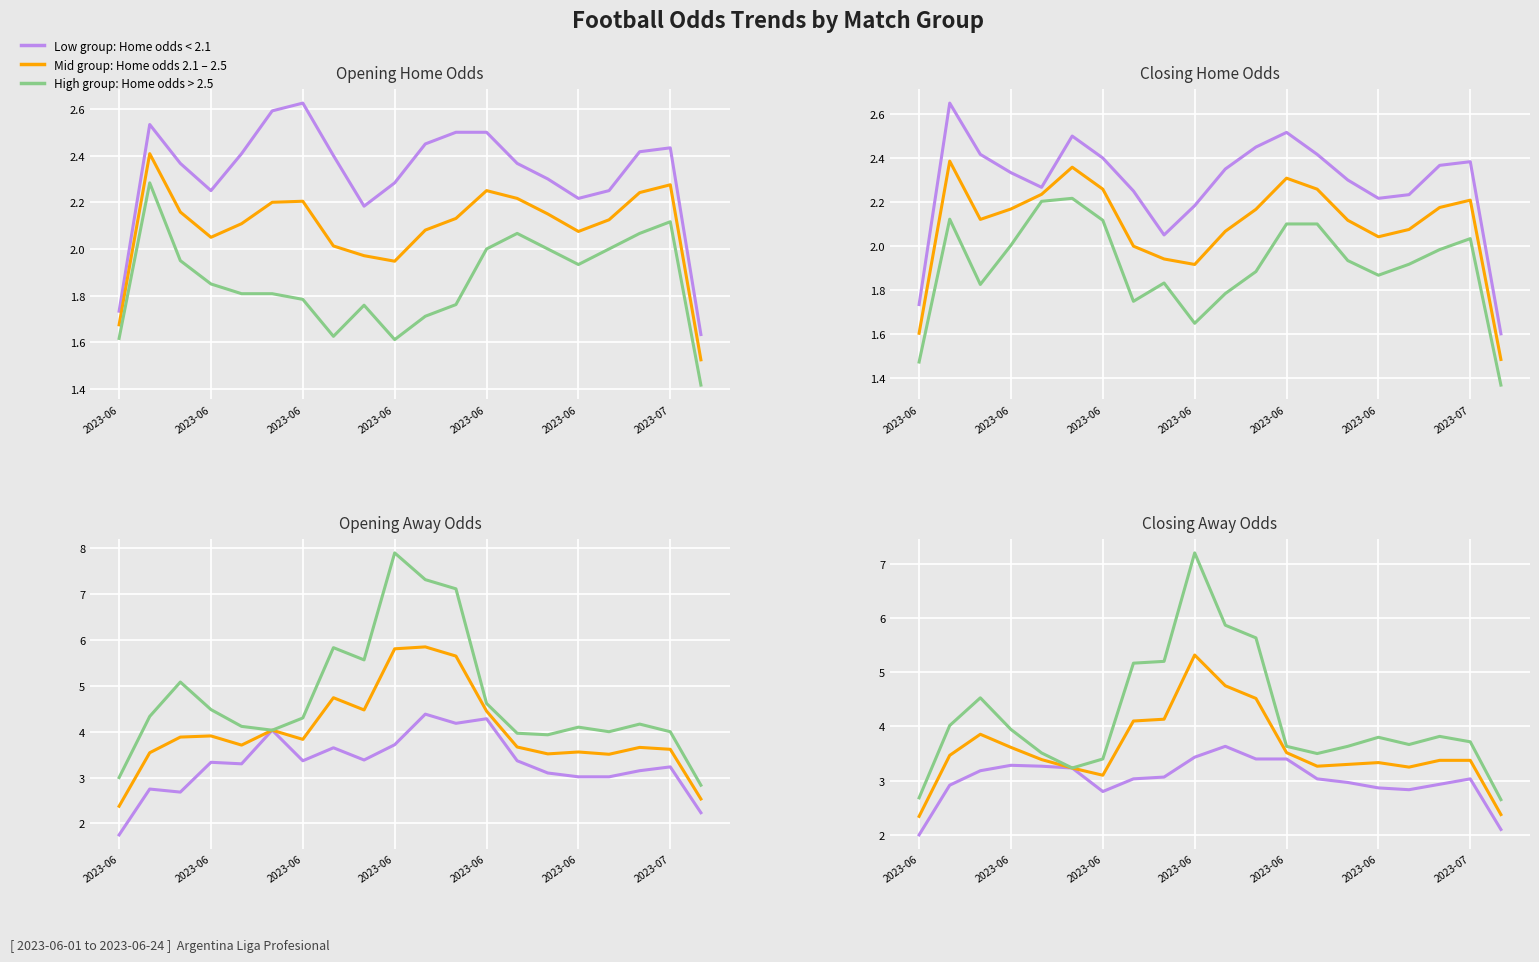

At which label does Low group reach its peak?

10